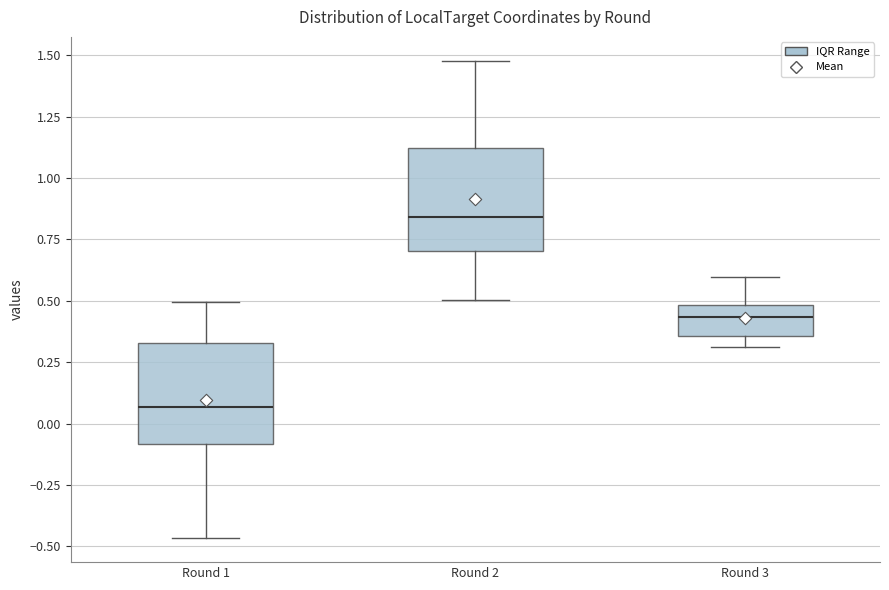

Reading left to right, read every box against the y-axis: the position of its median line, the range the box covers, and the ends of its whiskers. The values are not printed on the chart, so give them approximately, as read against the axis.

Round 1: median 0.05, box -0.10 to 0.35, whiskers -0.45 to 0.50
Round 2: median 0.85, box 0.70 to 1.10, whiskers 0.50 to 1.50
Round 3: median 0.45, box 0.35 to 0.50, whiskers 0.30 to 0.60